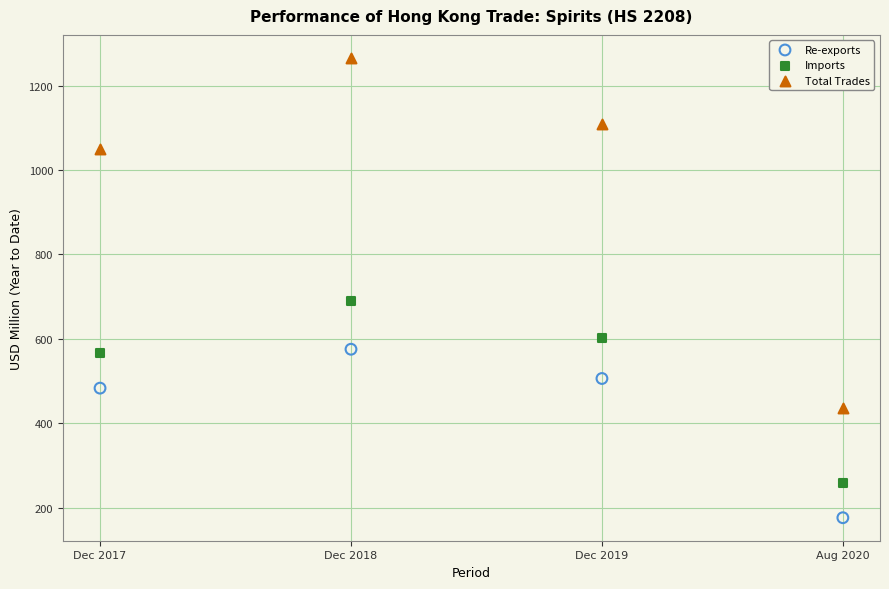

Which series reaches the minimum Y coordinate?

Re-exports